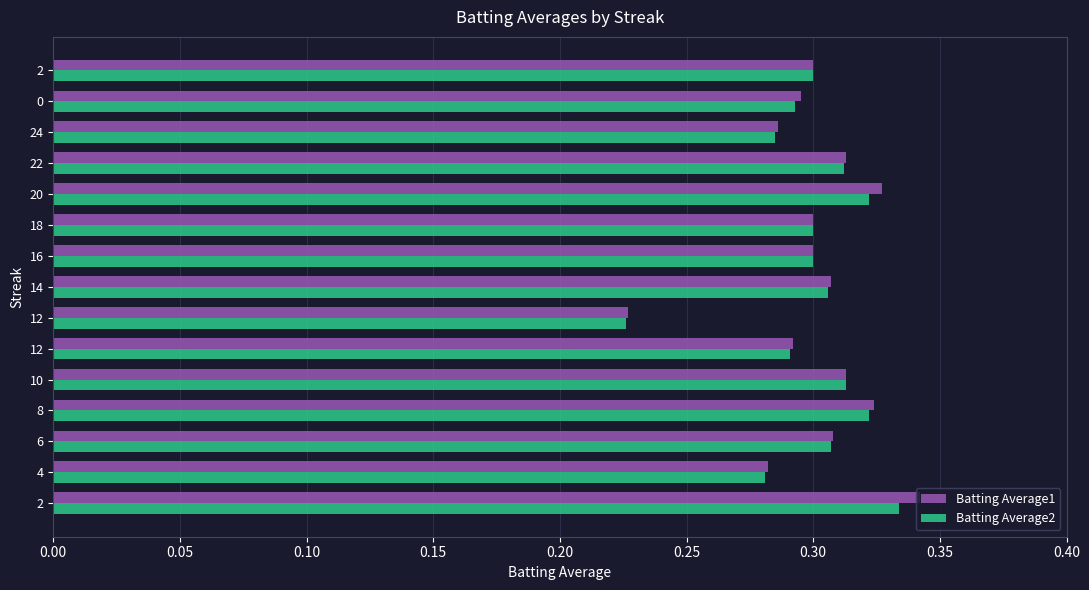

What is the difference between the maximum and minimum values in the Batting Average1 series?

0.1